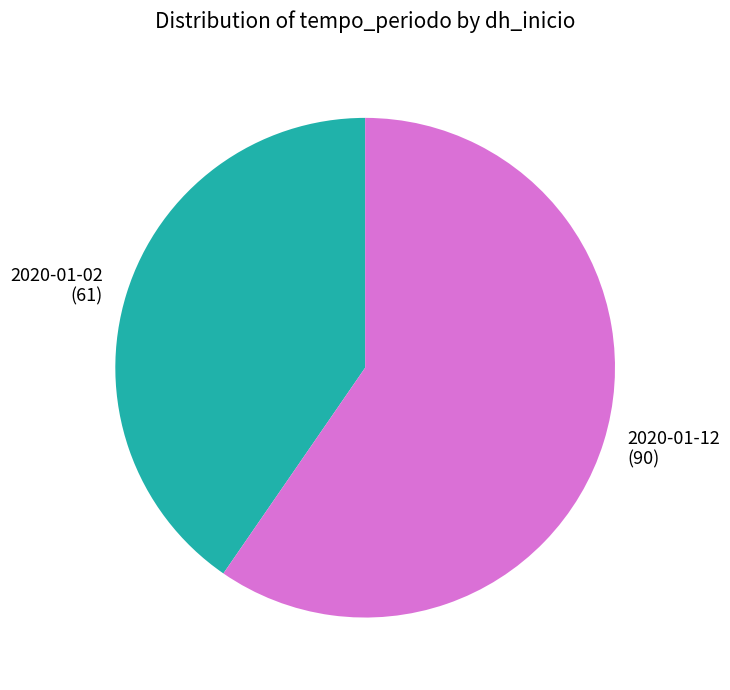

Is there any slice that represents more than half of the pie?

Yes